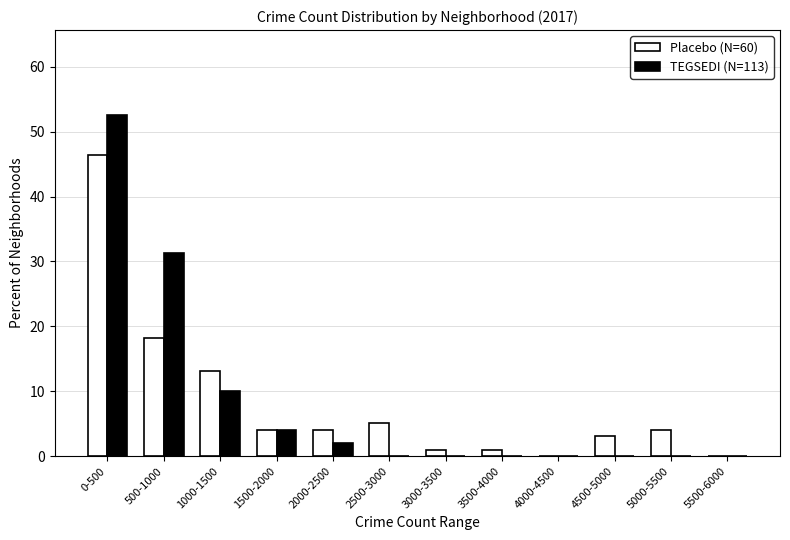

Reading left to right, list all the values displayed in this chart.

Placebo (N=60): 0-500=46.5	500-1000=18.2	1000-1500=13.1	1500-2000=4.0	2000-2500=4.0	2500-3000=5.1	3000-3500=1.0	3500-4000=1.0	4000-4500=0.0	4500-5000=3.0	5000-5500=4.0	5500-6000=0.0
TEGSEDI (N=113): 0-500=52.5	500-1000=31.3	1000-1500=10.1	1500-2000=4.0	2000-2500=2.0	2500-3000=0.0	3000-3500=0.0	3500-4000=0.0	4000-4500=0.0	4500-5000=0.0	5000-5500=0.0	5500-6000=0.0